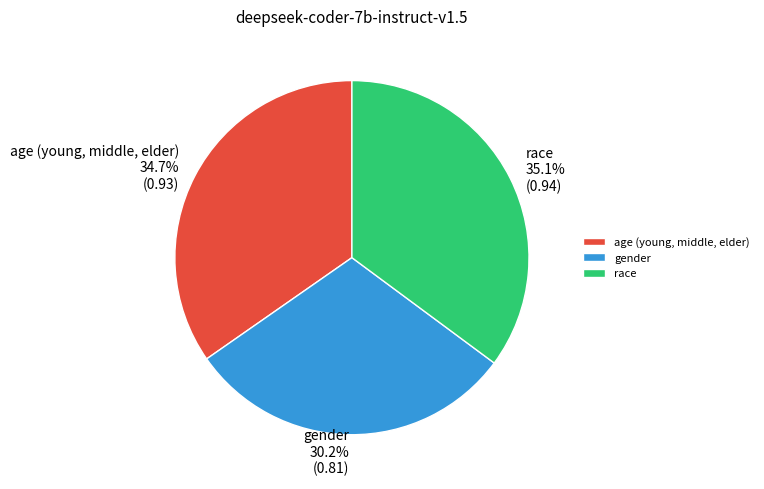

Is it true that gender is 18% of the pie?

False